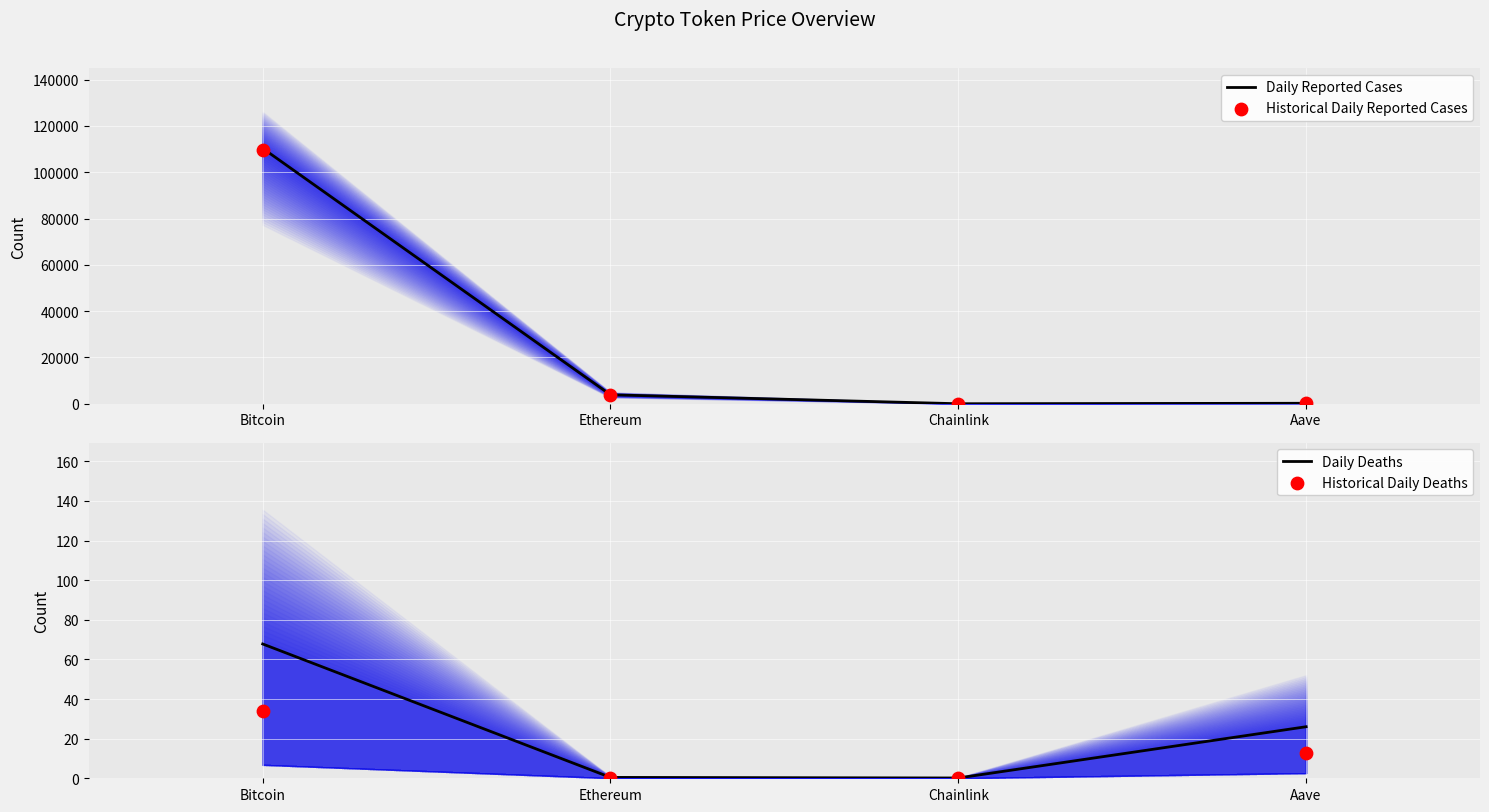

Which series has the largest Y range (max minus min)?

Daily Reported Cases